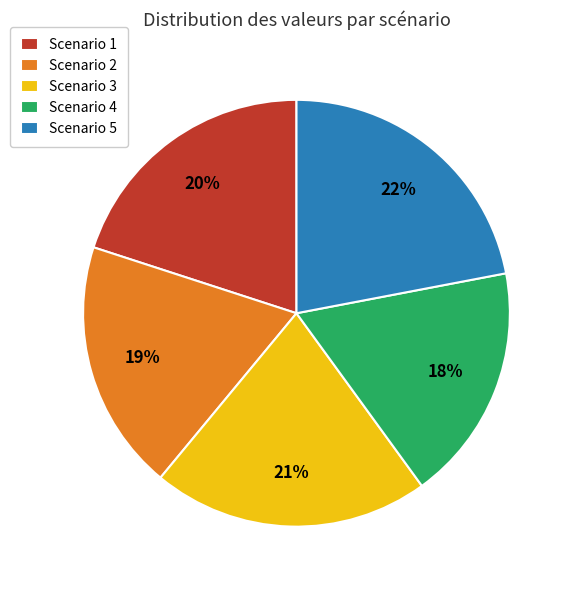

Is the sum of Scenario 2 and Scenario 1 greater than half?

No